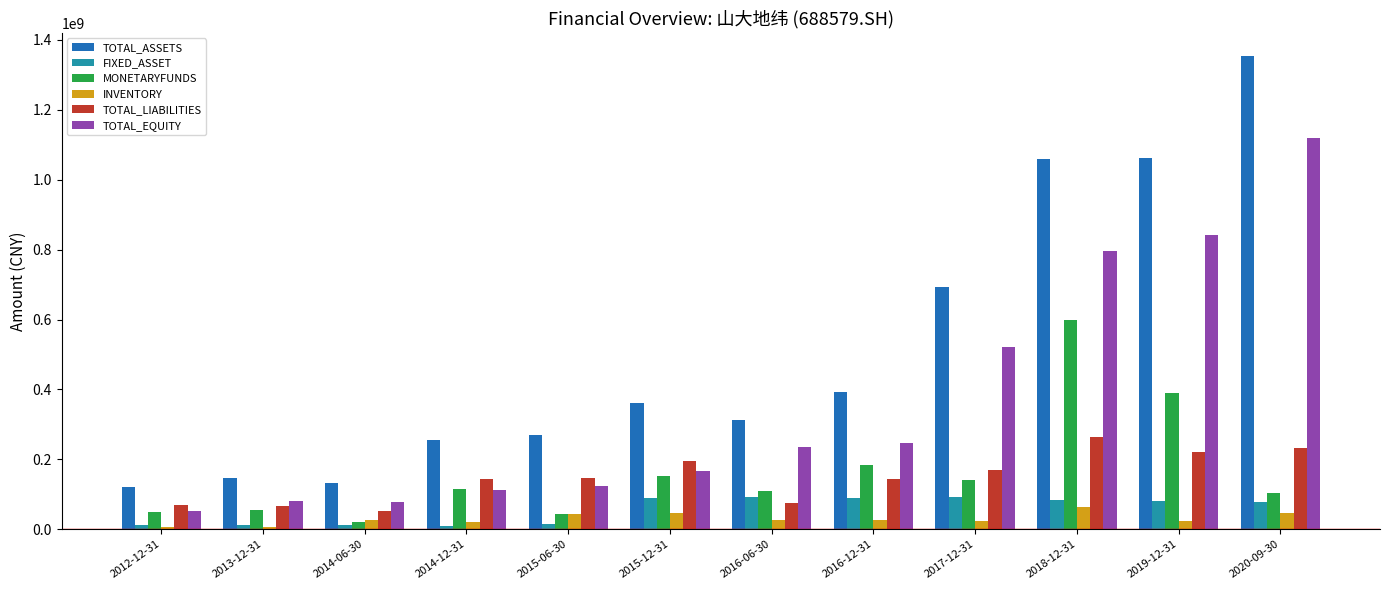

What is the difference between the maximum and minimum values in the INVENTORY series?

56954190.1